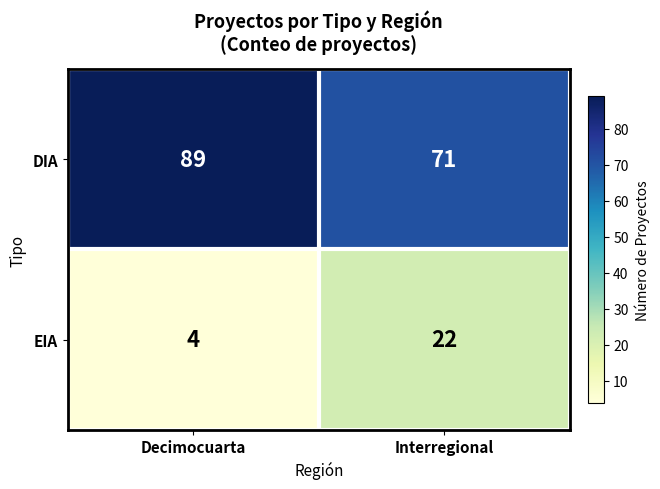

Reading left to right, transcribe all the data shown in this chart.

DIA: Decimocuarta=89	Interregional=71
EIA: Decimocuarta=4	Interregional=22